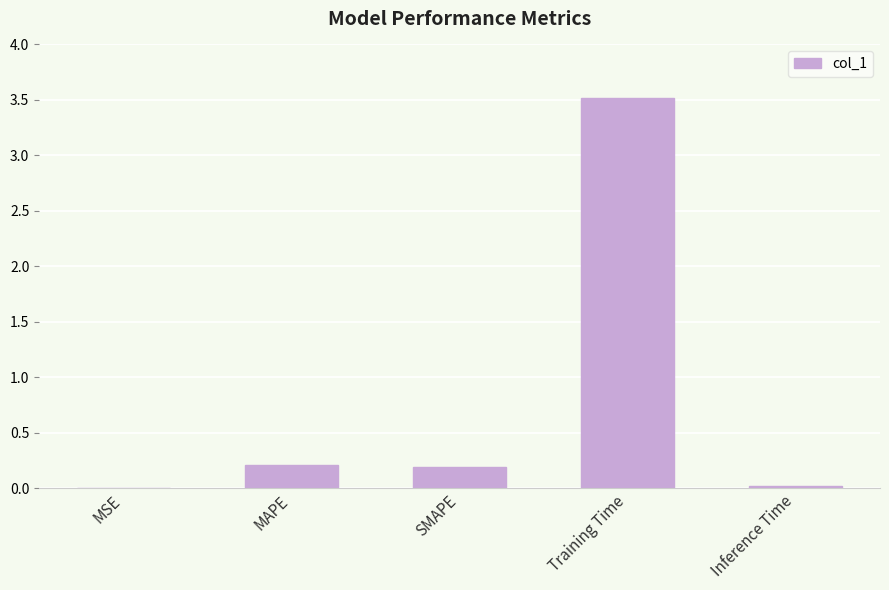

Are the bars horizontal?

No